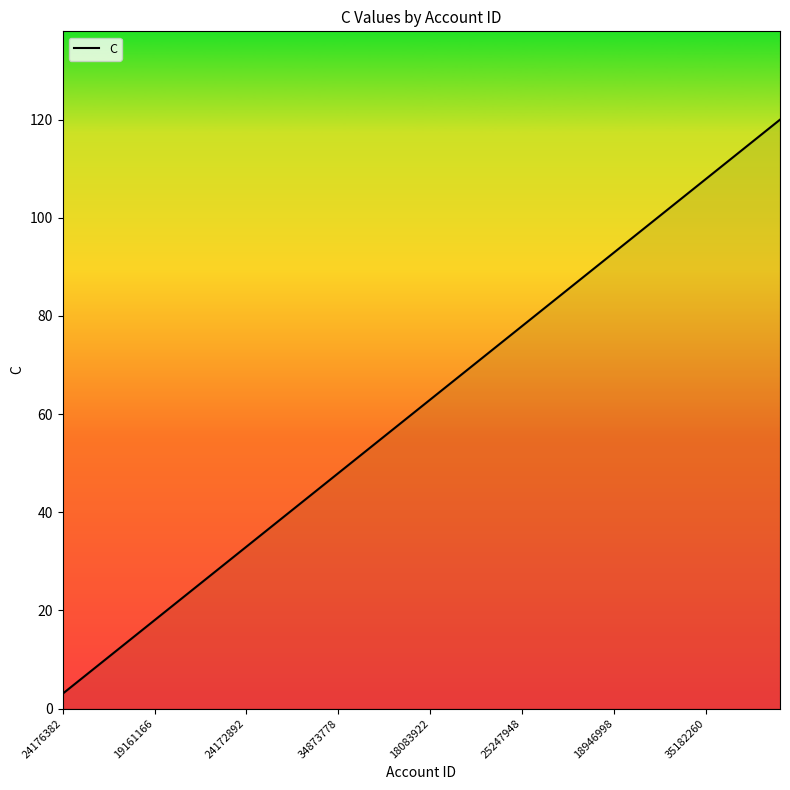

What is the minimum value shown in the chart?

3